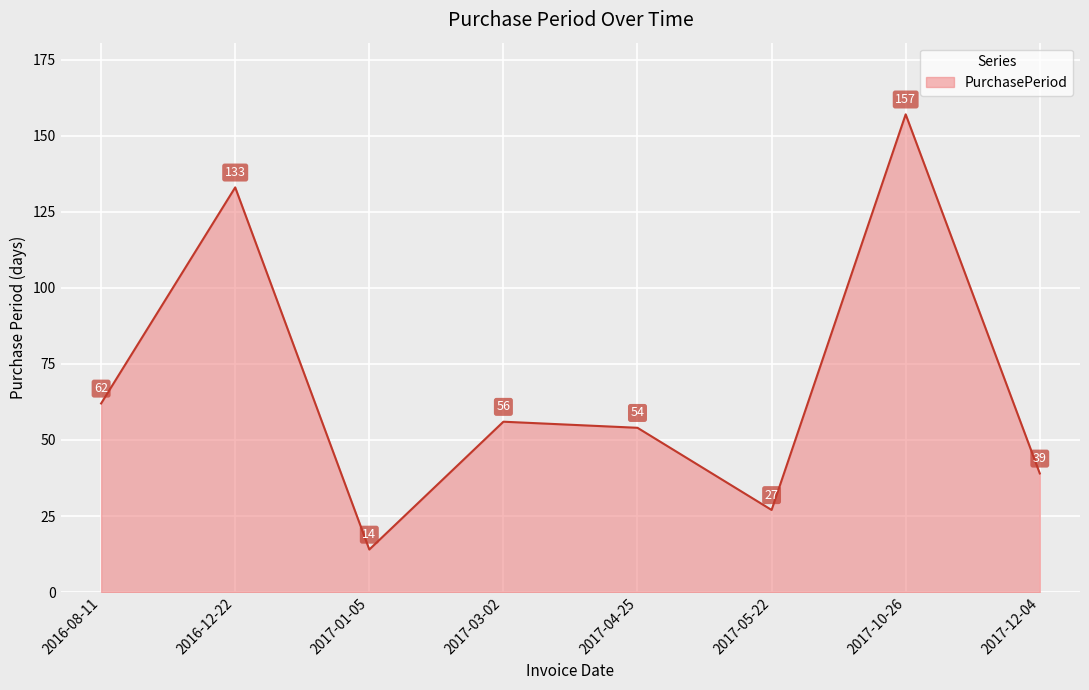

What is the difference between the values at 2017-12-04 and 2016-12-22?

94